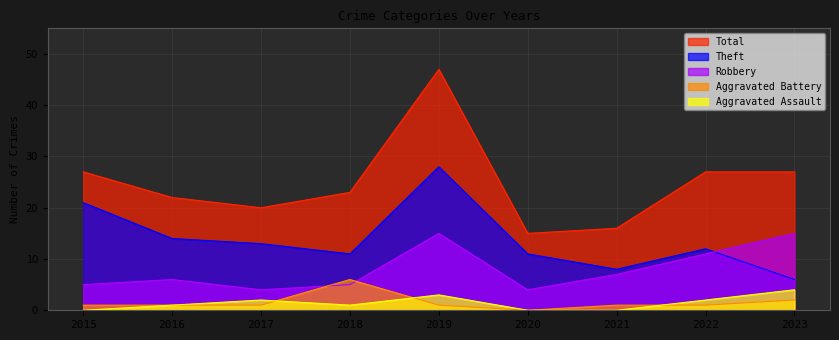

Reading left to right, what are all the values shown in this chart?

Aggravated Assault: 2015=0	2016=1	2017=2	2018=1	2019=3	2020=0	2021=0	2022=2	2023=4
Aggravated Battery: 2015=1	2016=1	2017=1	2018=6	2019=1	2020=0	2021=1	2022=1	2023=2
Robbery: 2015=5	2016=6	2017=4	2018=5	2019=15	2020=4	2021=7	2022=11	2023=15
Theft: 2015=21	2016=14	2017=13	2018=11	2019=28	2020=11	2021=8	2022=12	2023=6
Total: 2015=27	2016=22	2017=20	2018=23	2019=47	2020=15	2021=16	2022=27	2023=27